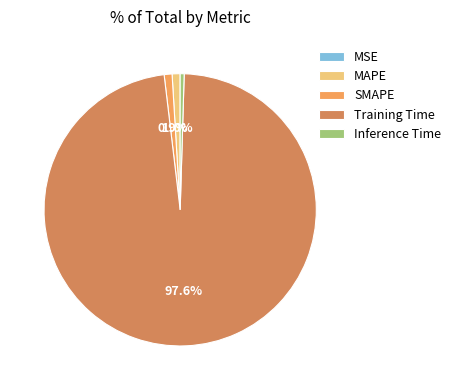

Which has a higher value, Training Time or Inference Time?

Training Time